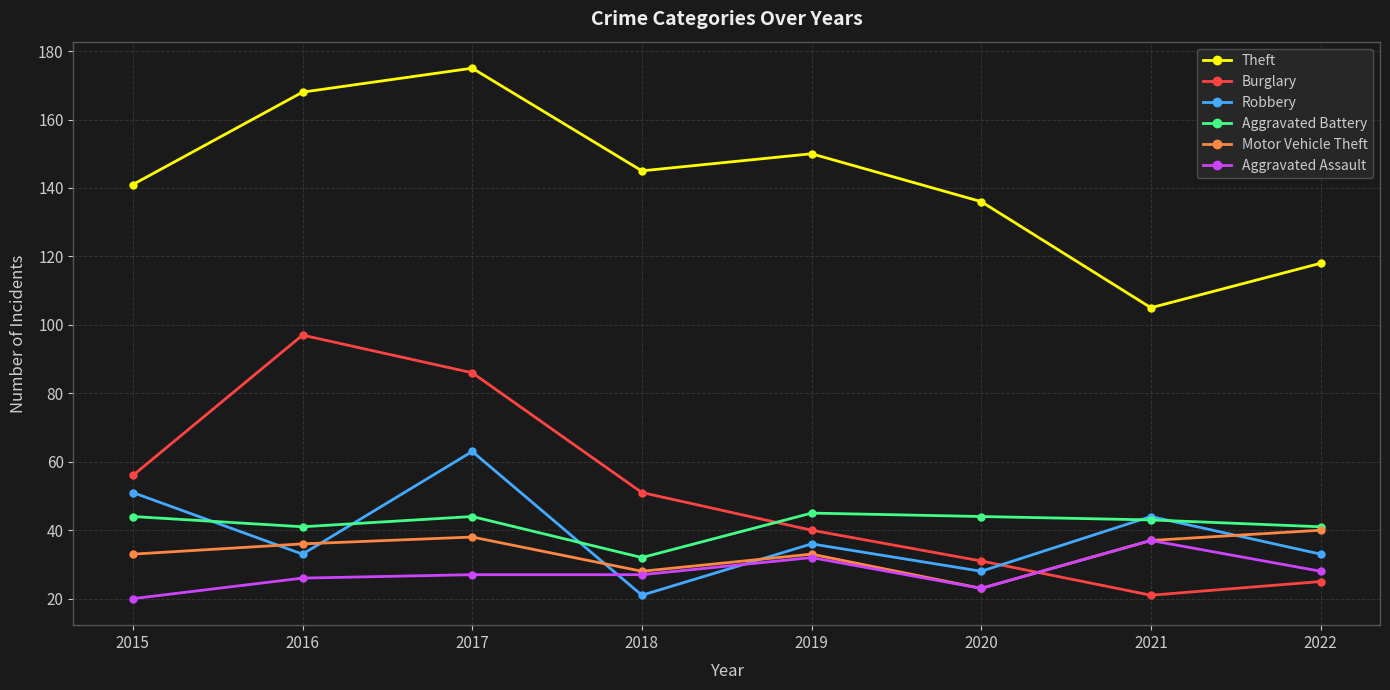

Where is Robbery nearest to the value 42?

2021